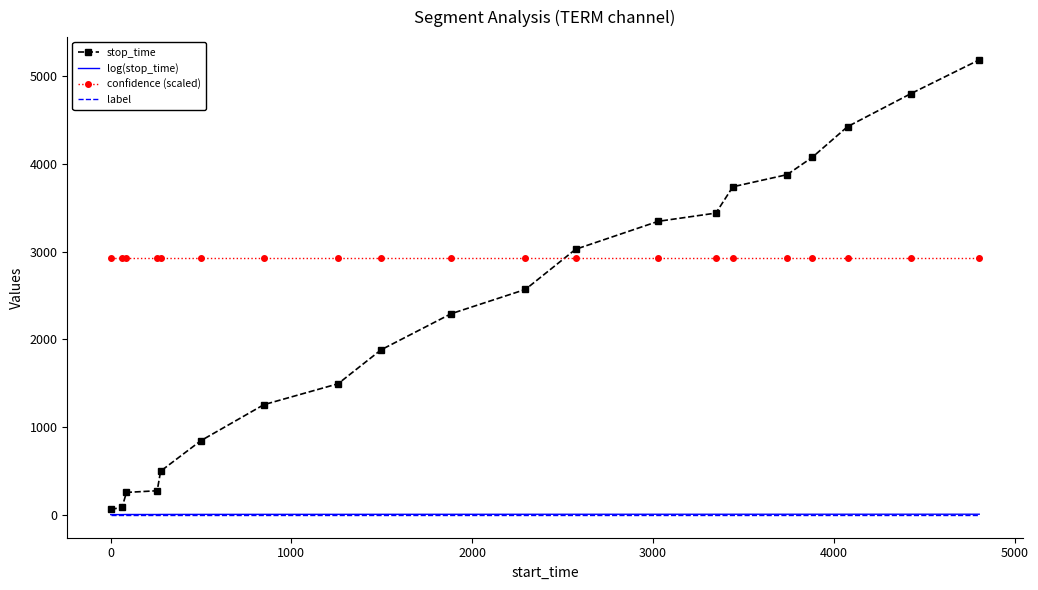

What is the greatest value displayed?

5186.0